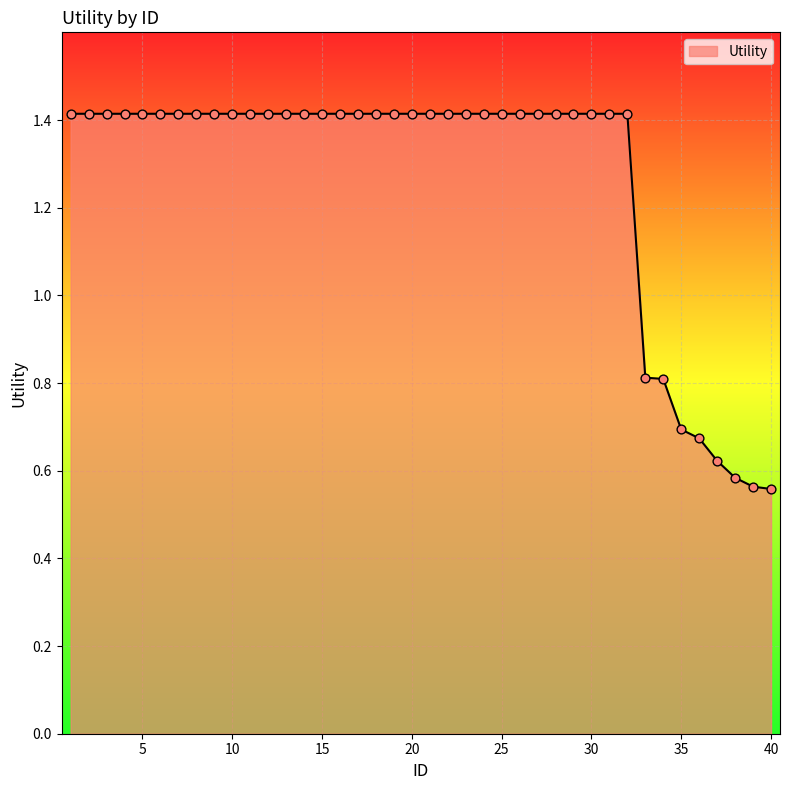

What is the difference between the maximum and minimum values?

0.9